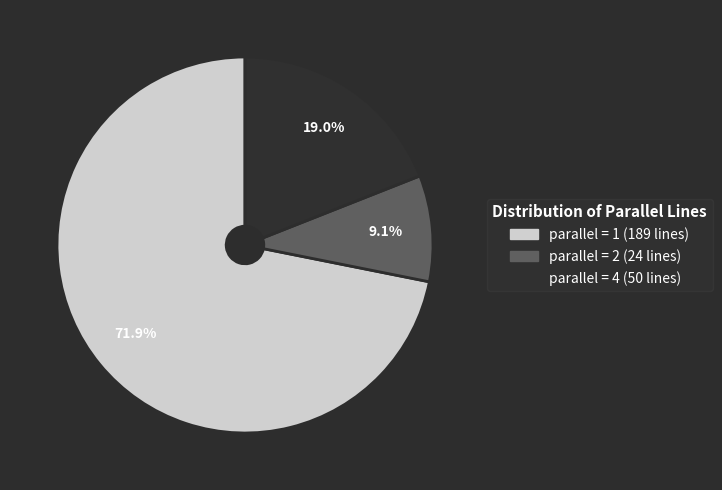

Is there any slice that represents more than half of the pie?

Yes